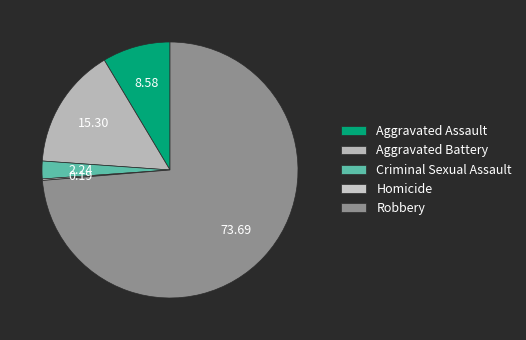

To the nearest percent, what is the difference between the largest and smallest slice percentages?

74%